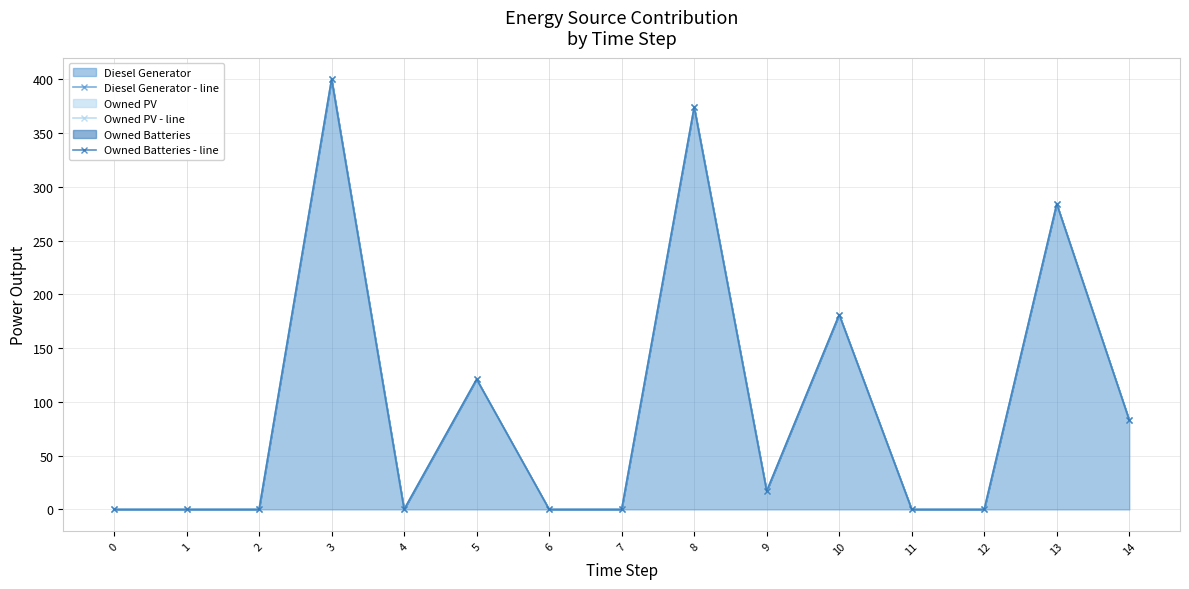

True or false: Owned PV - line and Diesel Generator - line cross at least once.

False